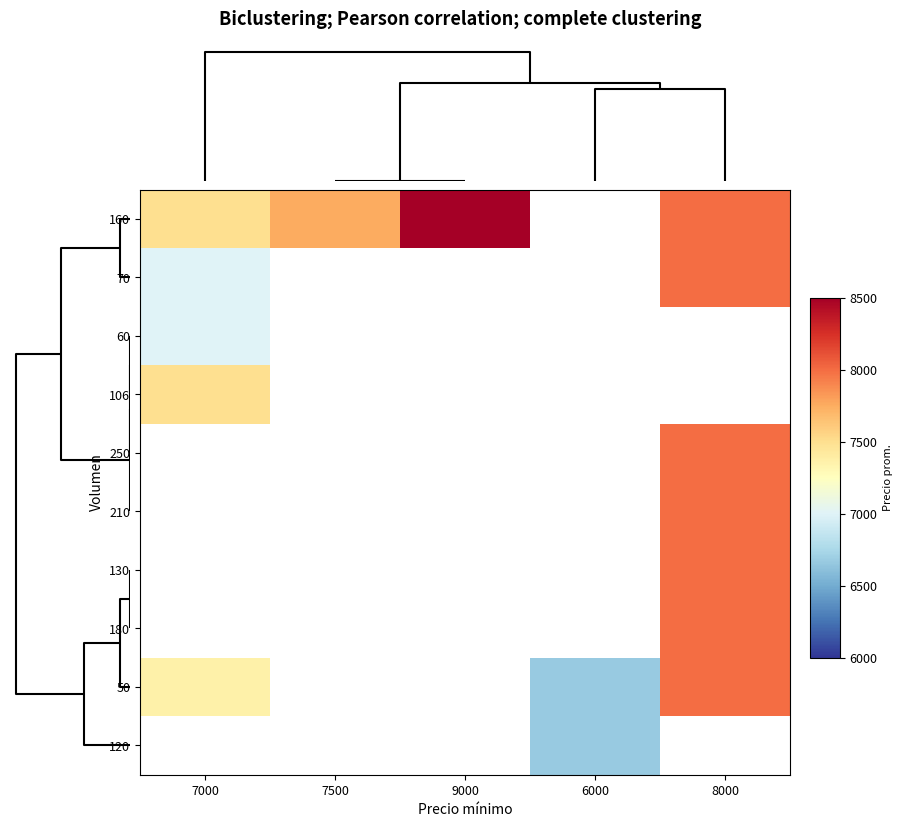

Is the value of 180 at 6000 greater than the value of 120 at 9000?

No